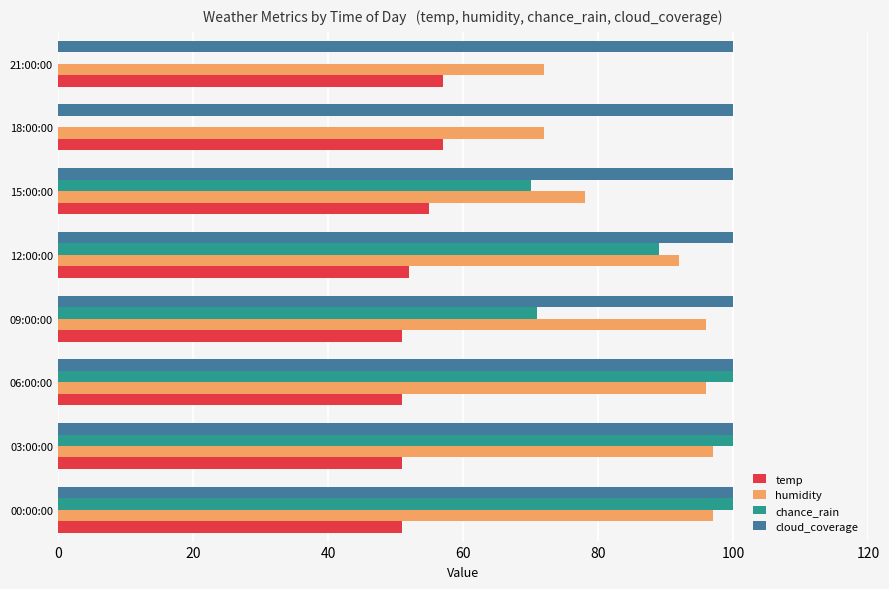

Is the value of chance_rain at 21:00:00 greater than the value of temp at 18:00:00?

No